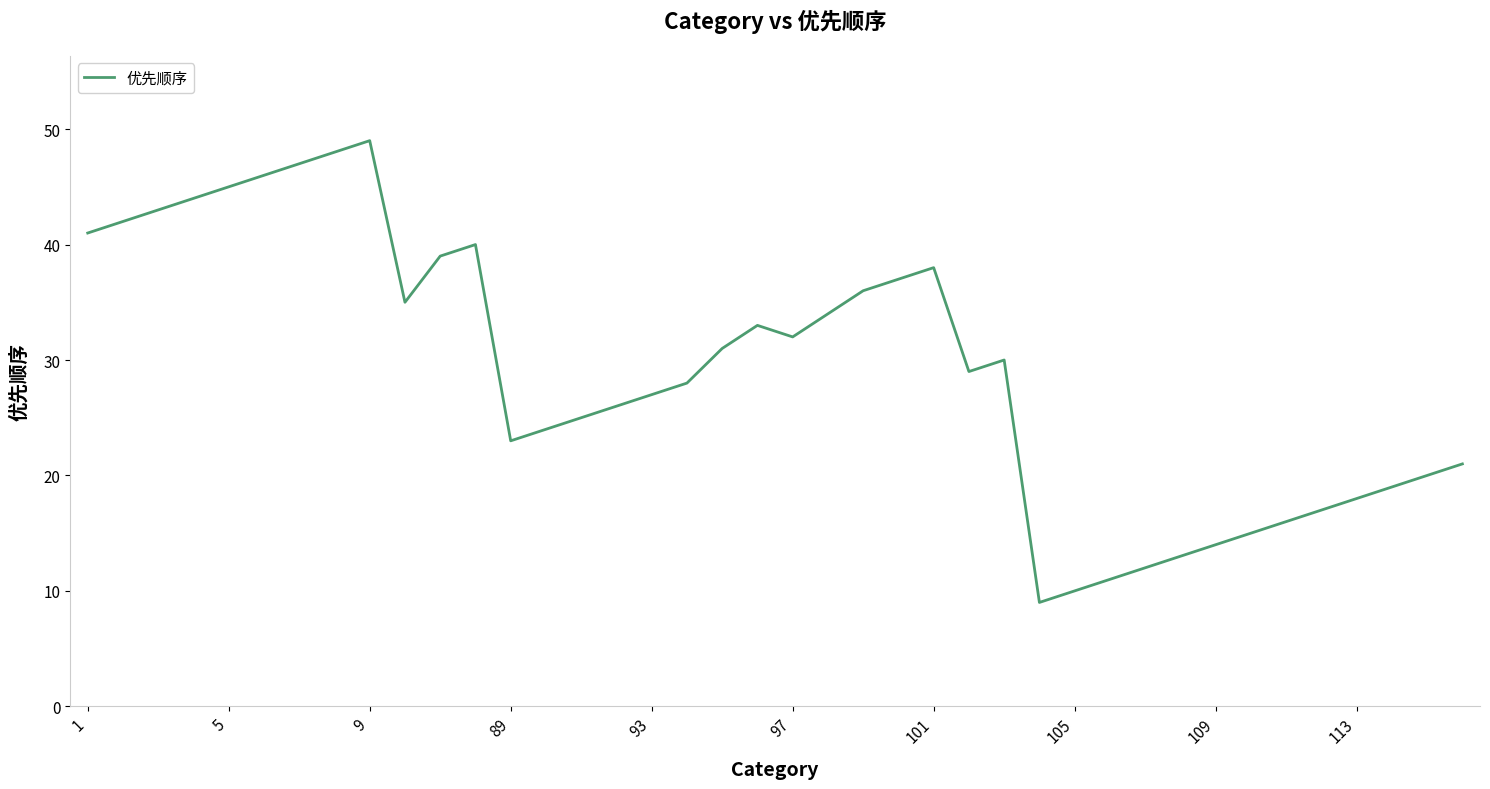

What is the greatest value displayed?

49